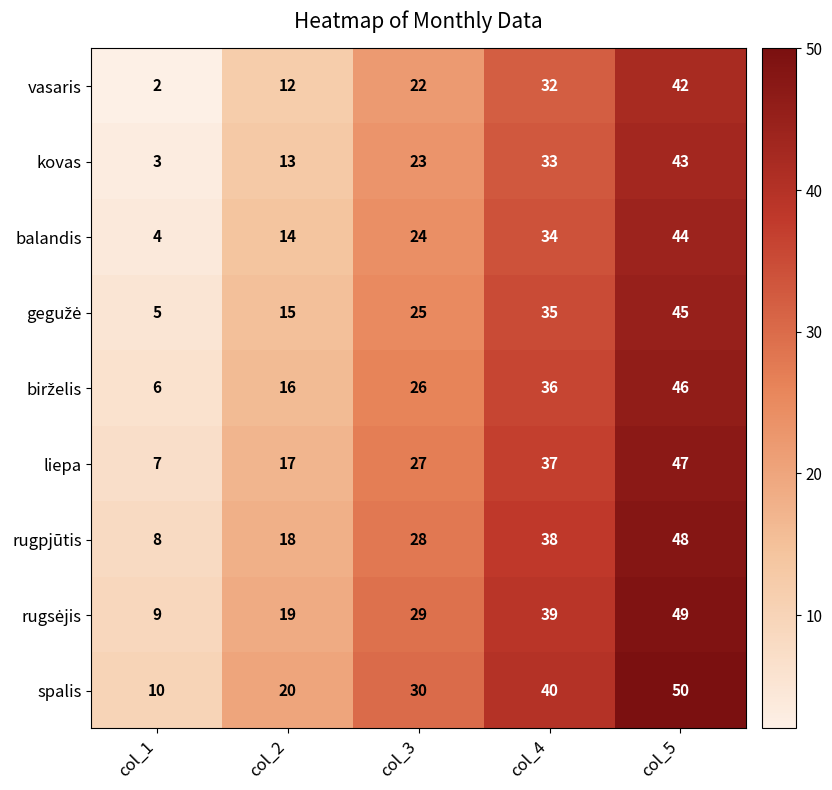

At which category does the chart reach its minimum across all series?

col_1